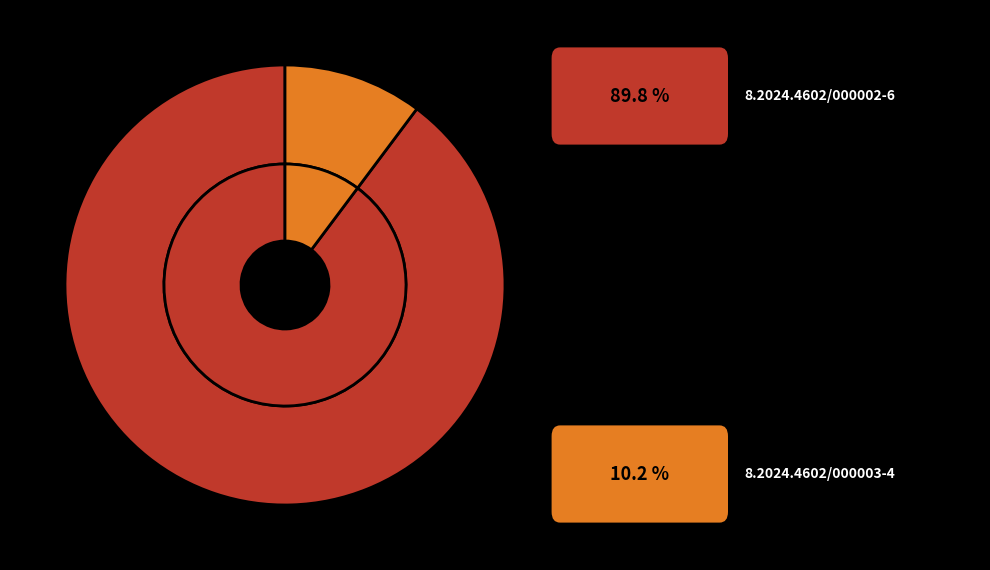

How many slices are in this pie chart?

2